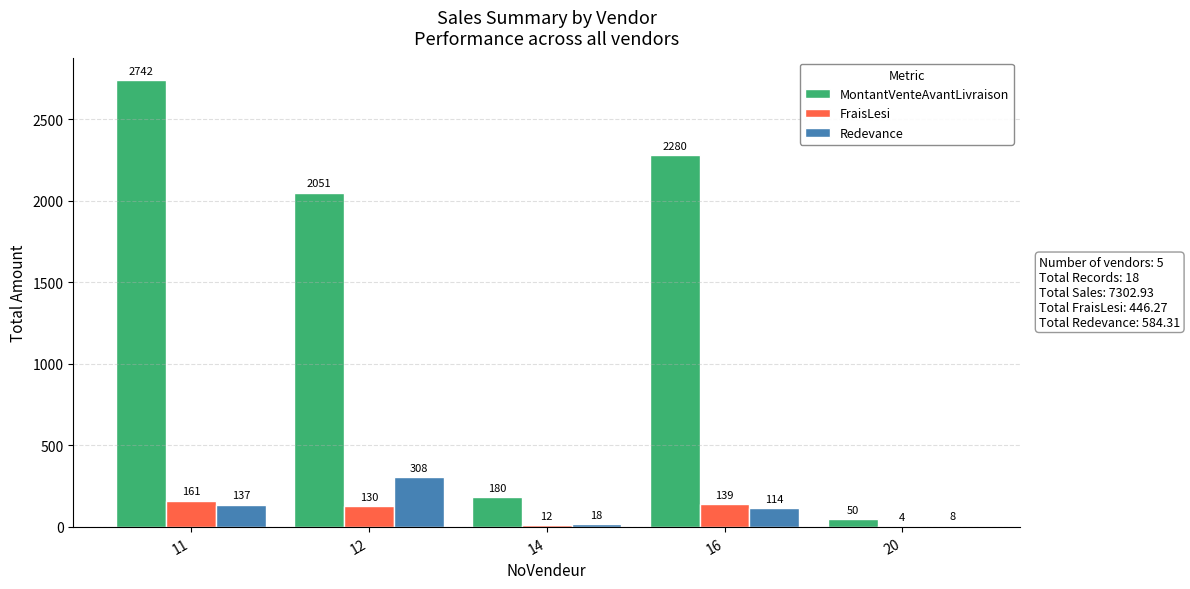

How many categories are shown in the chart?

5